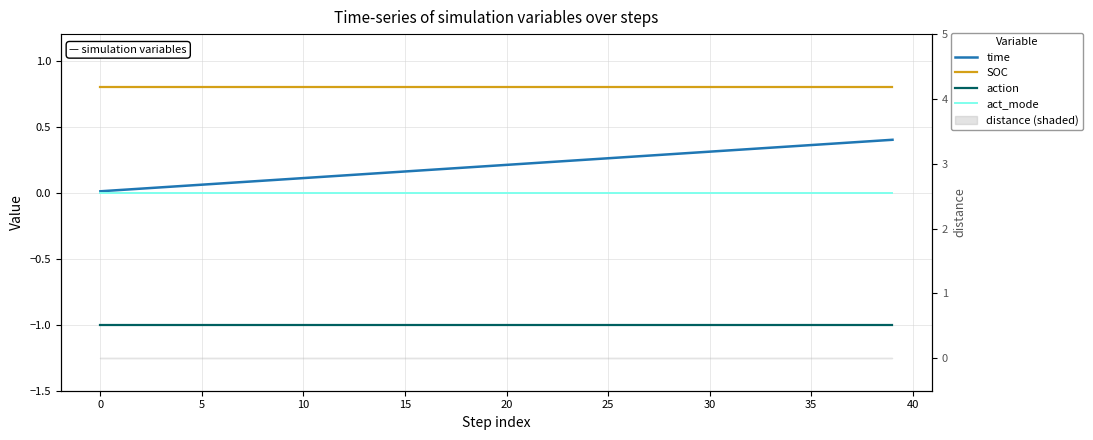

True or false: SOC has a value of 1.0 at 20.

False